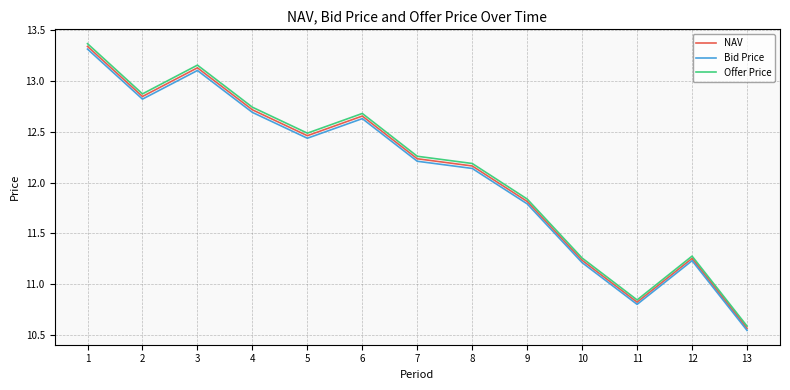

What is the sum of all Offer Price values?

157.6